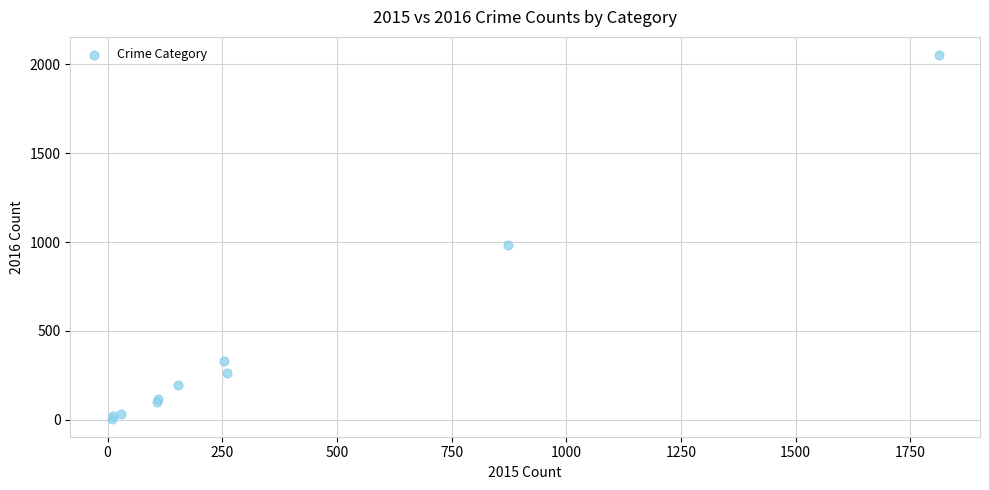

What Y value in the scatter plot is closest to 1030?

984